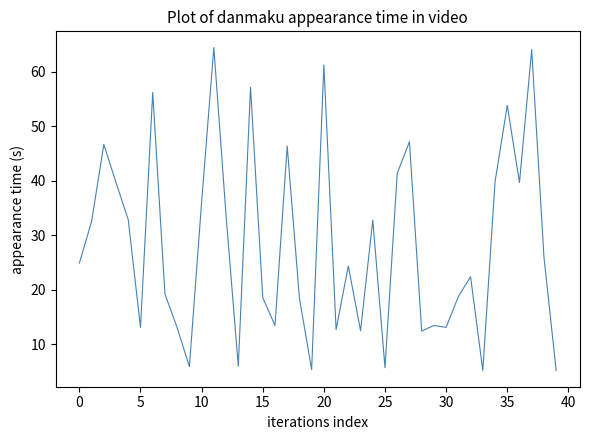

What is the minimum value shown in the chart?

5.2